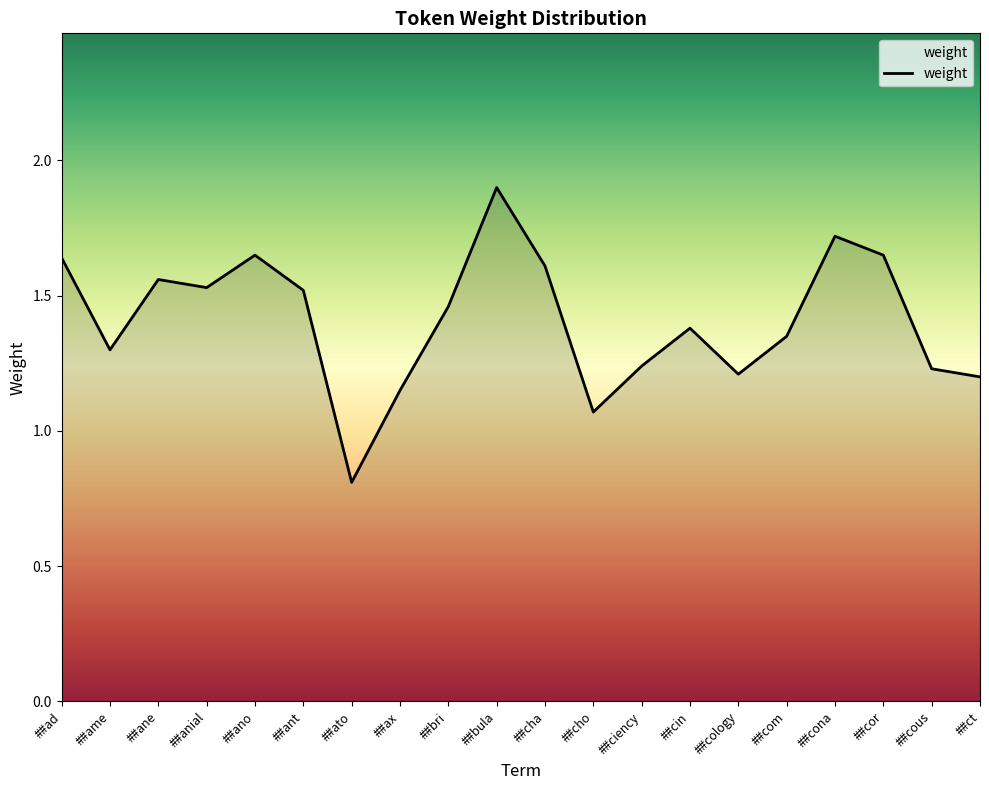

How many categories are shown in the chart?

20